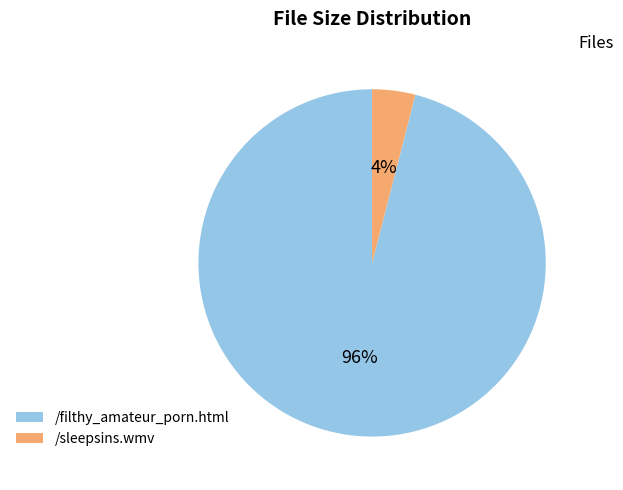

To the nearest percent, what is the combined percentage of /sleepsins.wmv and /filthy_amateur_porn.html?

100%